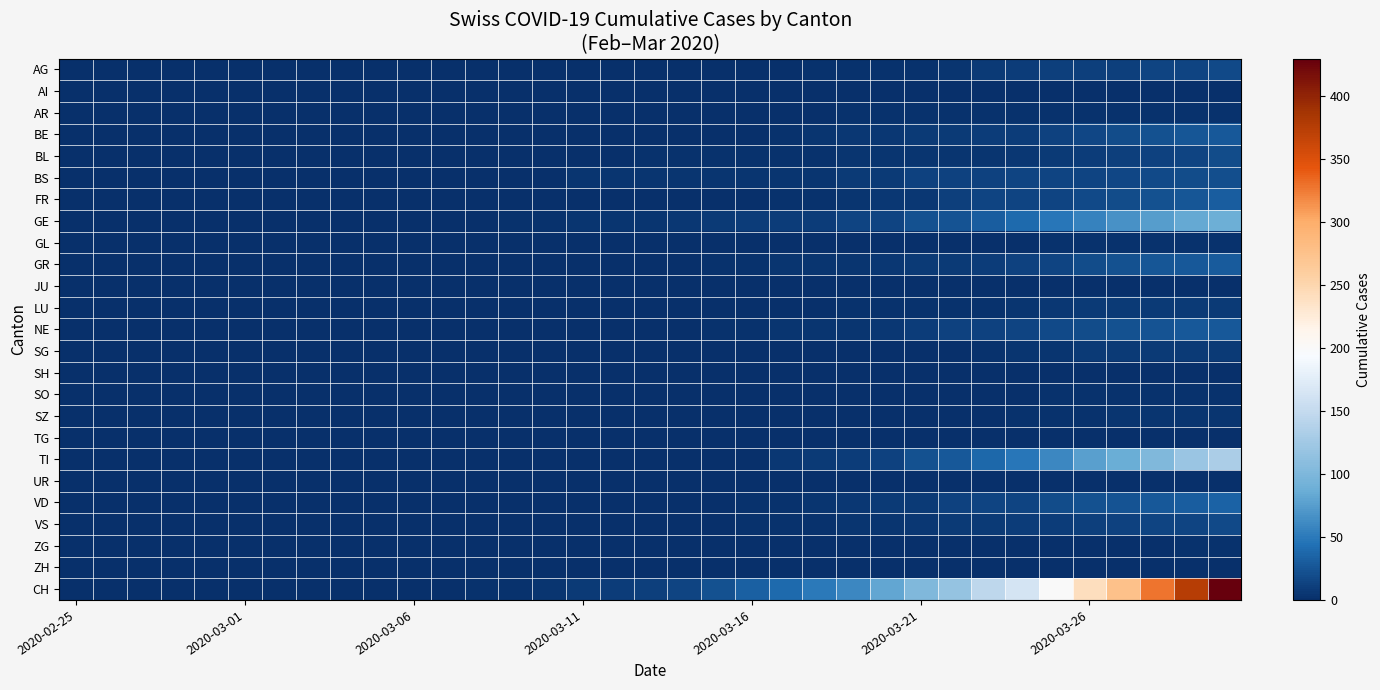

Count the number of categories in the chart.

35